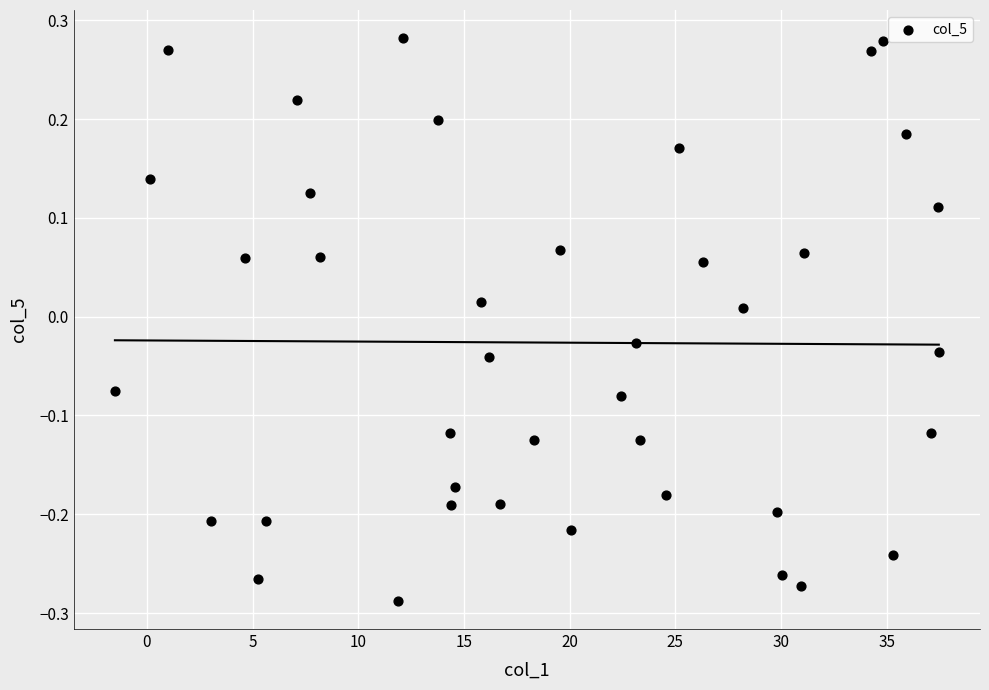

What is the range of Y values (max minus min)?

0.6